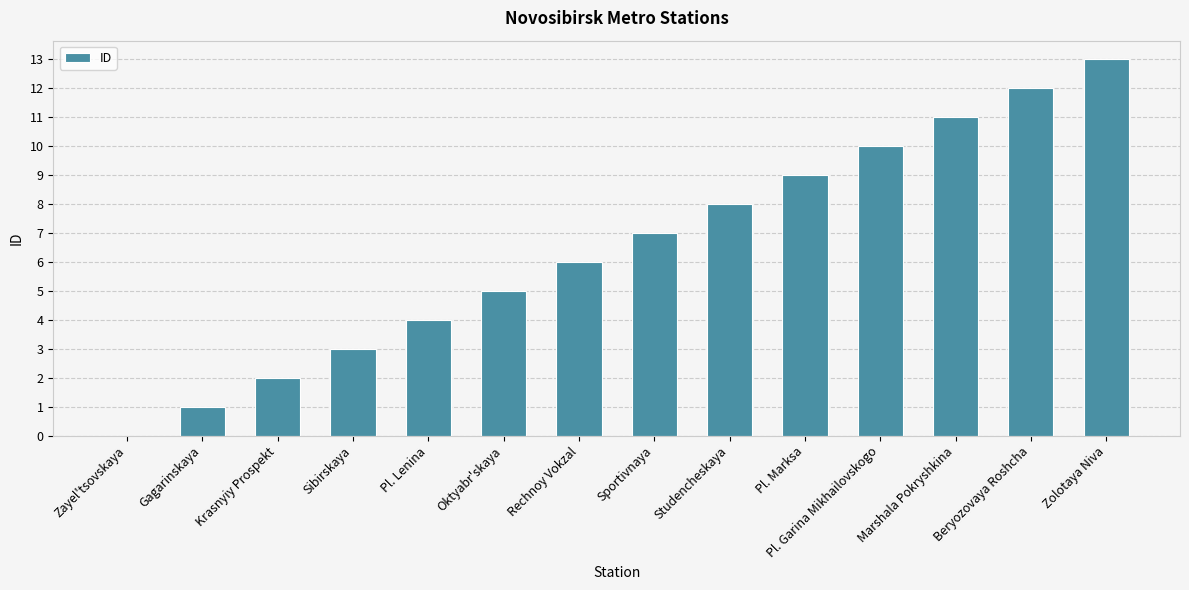

The chart shows a value of 7 at Sportivnaya. True or false?

True